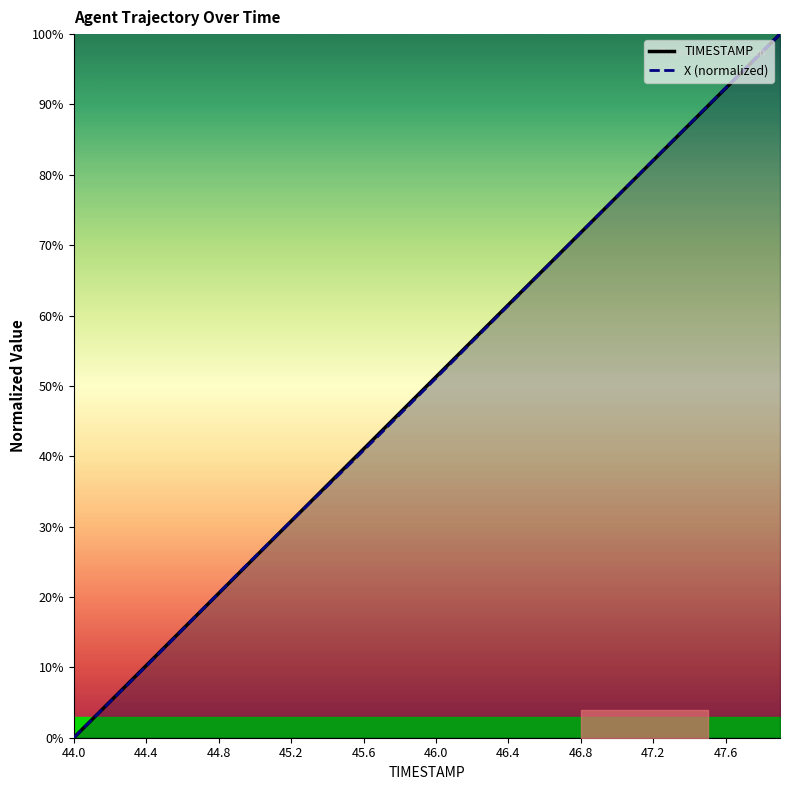

At which category is the sum across all series the highest?

39